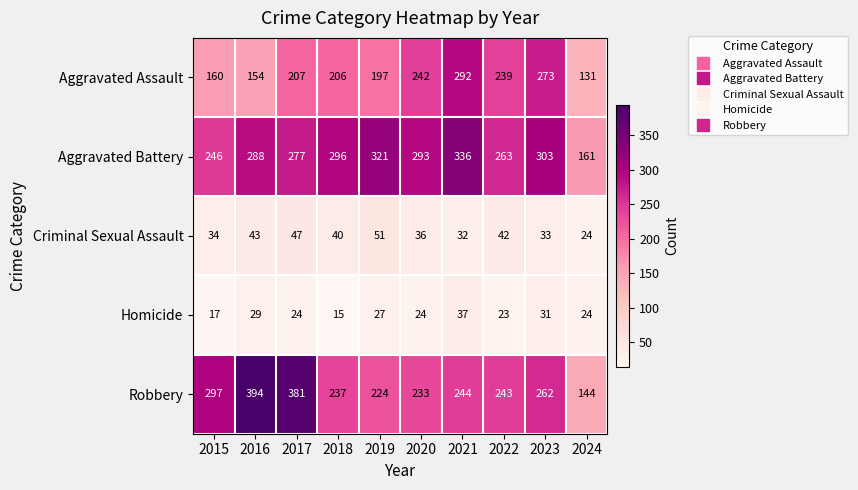

At which category is the sum across all series the highest?

2021